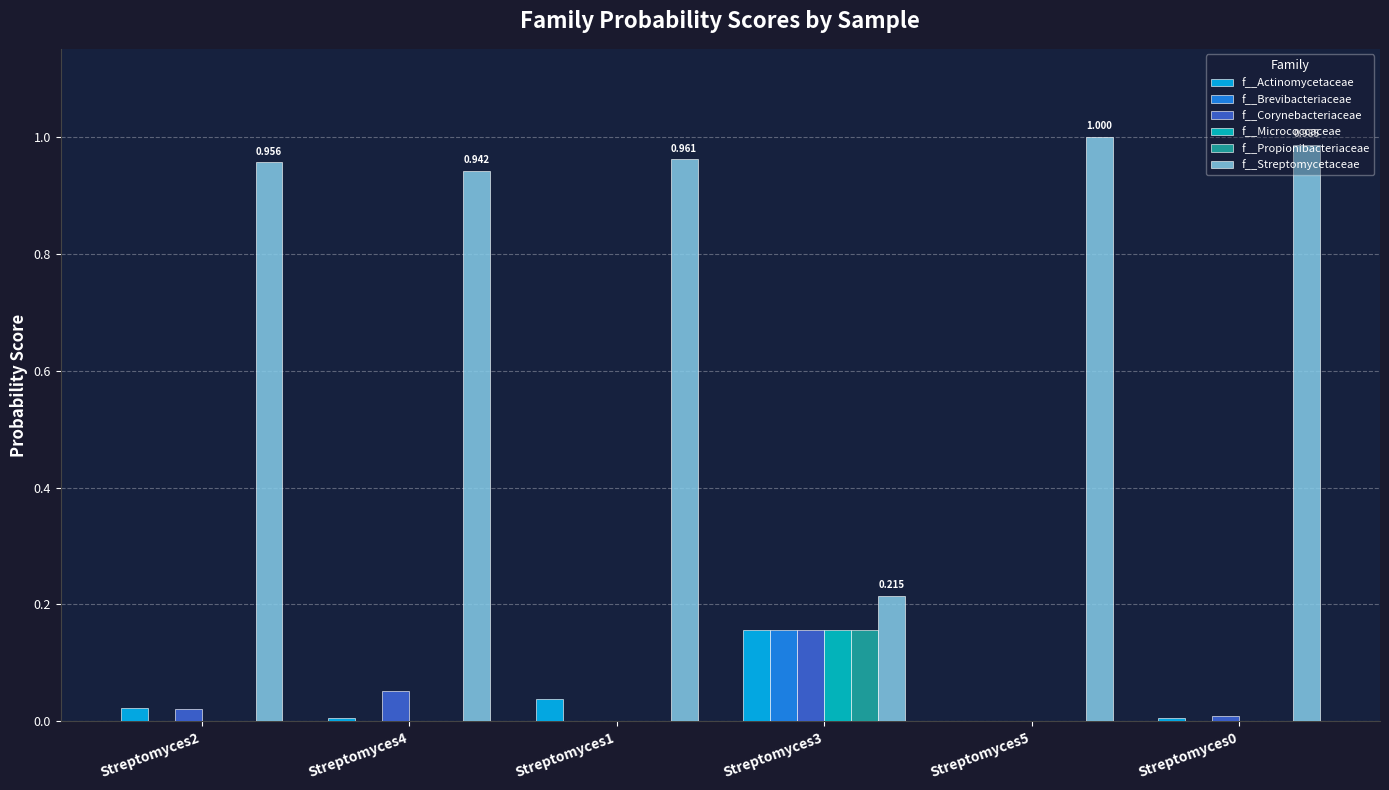

Is the value of f__Micrococcaceae at Streptomyces4 greater than the value of f__Actinomycetaceae at Streptomyces1?

No